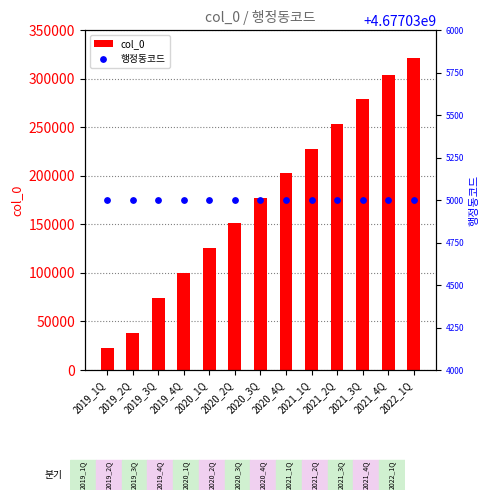

Which series reaches the maximum Y coordinate?

행정동코드